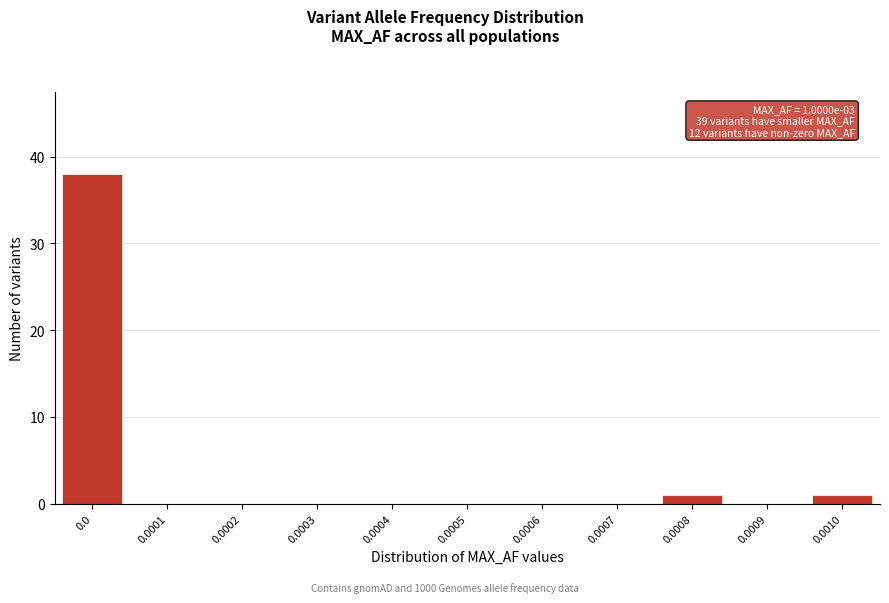

Reading left to right, list all the values displayed in this chart.

0.0=38	0.0001=0	0.0002=0	0.0003=0	0.0004=0	0.0005=0	0.0006=0	0.0007=0	0.0008=1	0.0009=0	0.0010=1